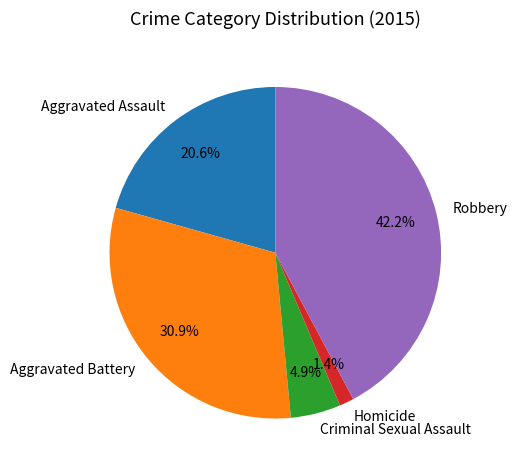

What portion of the pie excludes Criminal Sexual Assault?

95.1%